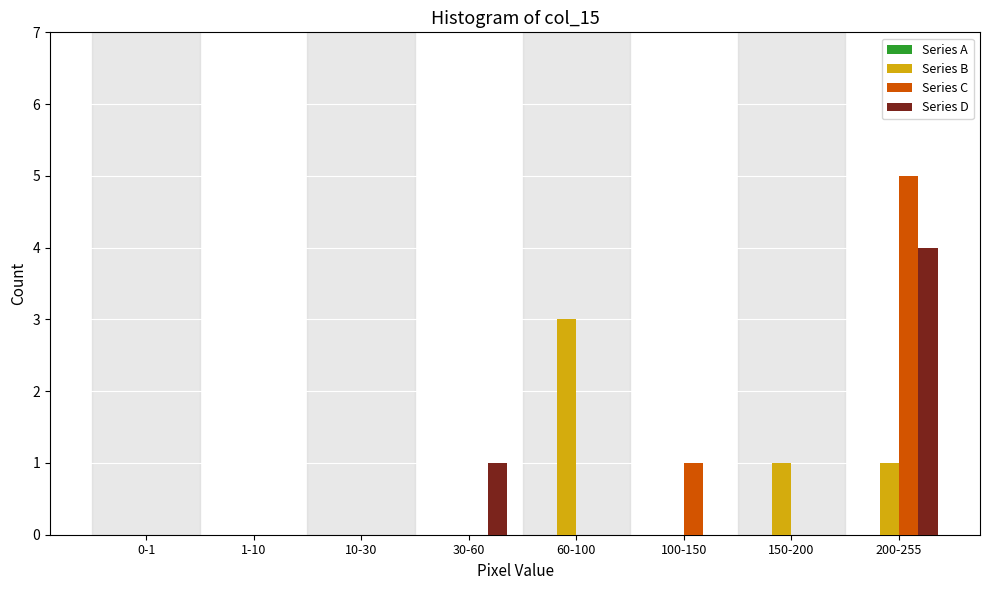

Reading left to right, list all the values displayed in this chart.

Series B: 0-1=0	1-10=0	10-30=0	30-60=0	60-100=3	100-150=0	150-200=1	200-255=1
Series C: 0-1=0	1-10=0	10-30=0	30-60=0	60-100=0	100-150=1	150-200=0	200-255=5
Series D: 0-1=0	1-10=0	10-30=0	30-60=1	60-100=0	100-150=0	150-200=0	200-255=4